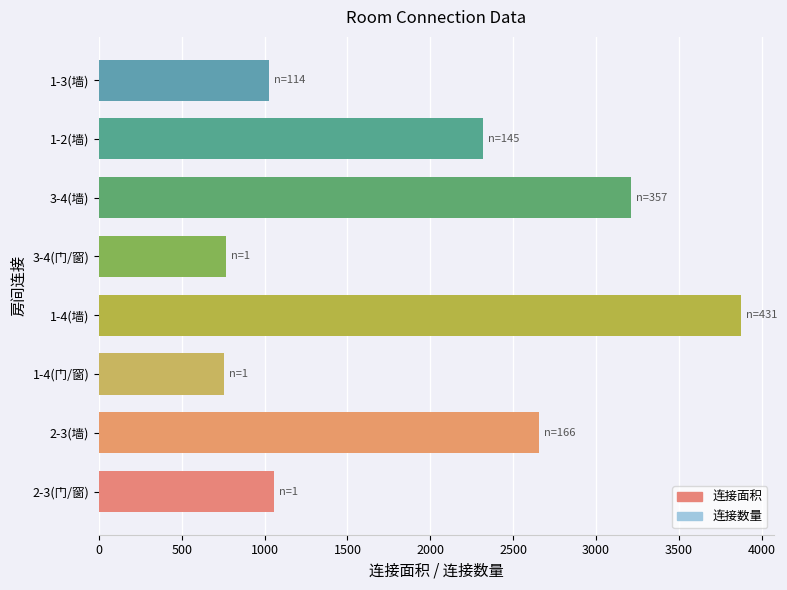

What is the smallest value displayed?

756